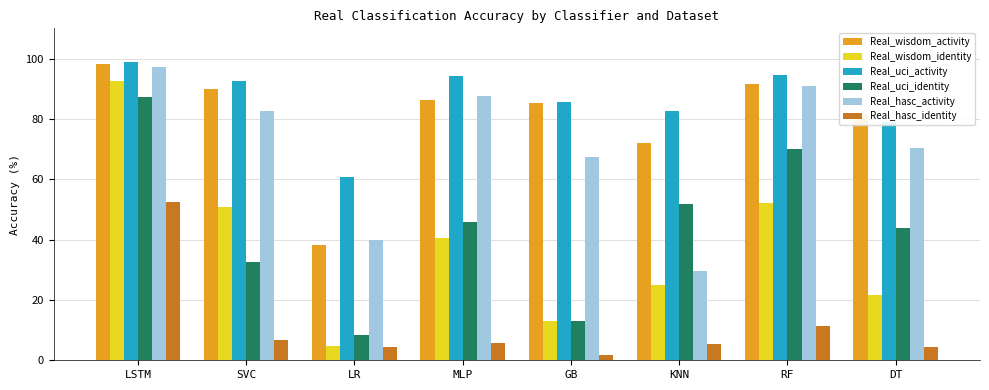

What is the label of the 6th bar from the right?

LR